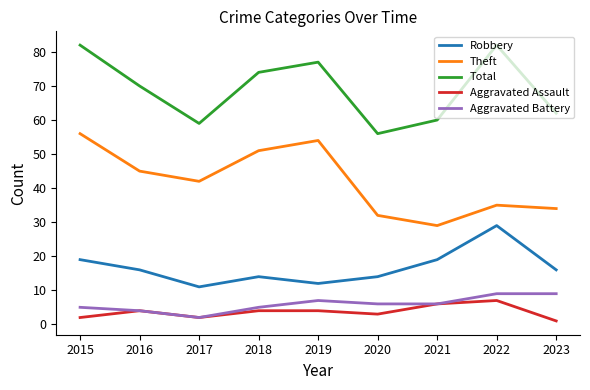

At 2023, list the series in order from largest to smallest.

Total, Theft, Robbery, Aggravated Battery, Aggravated Assault